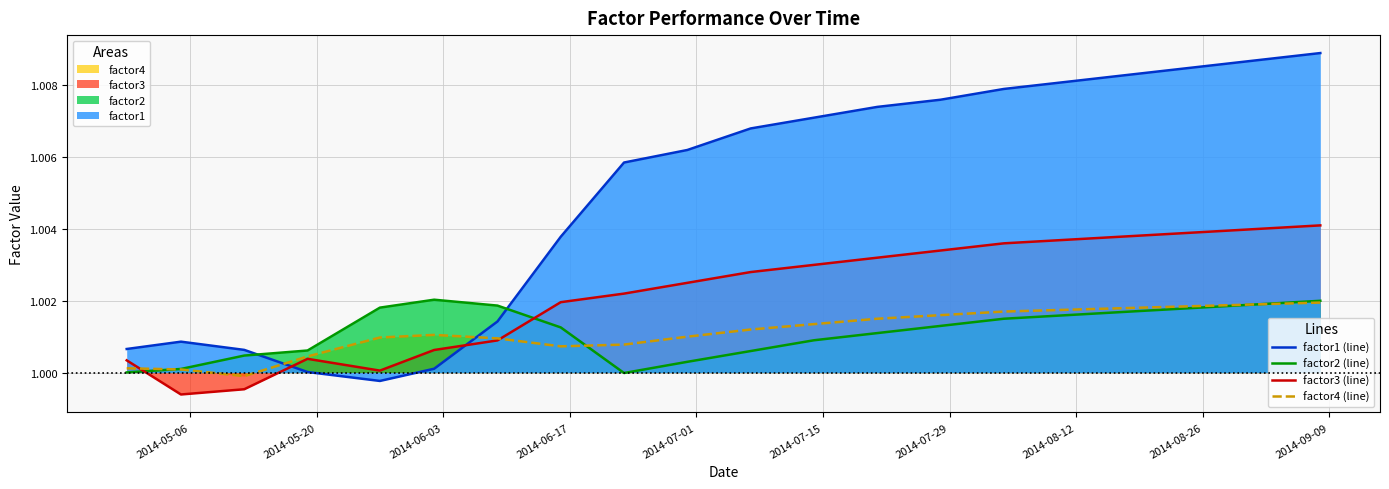

Which series has the largest total across all categories?

factor1 (line)